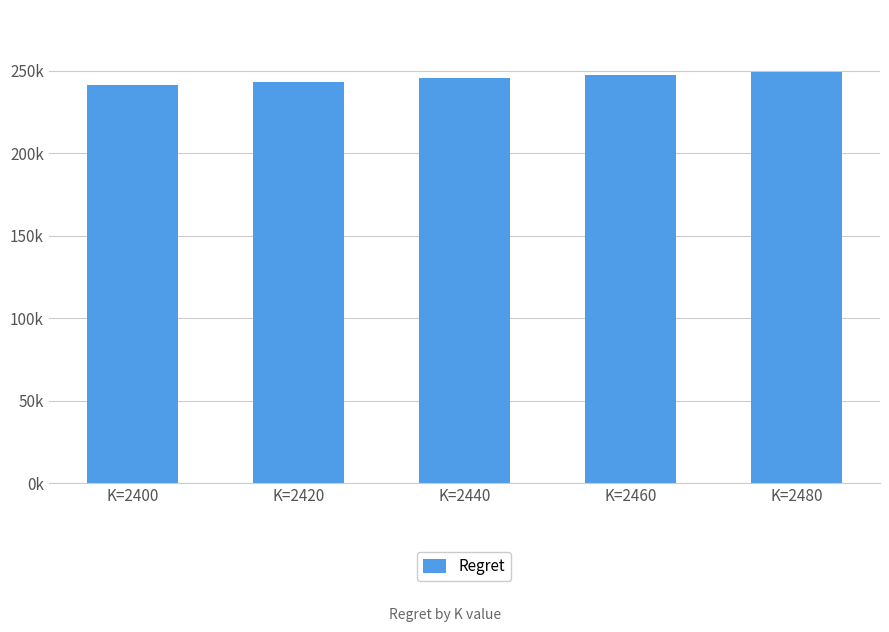

Which has a higher value, K=2460 or K=2400?

K=2460